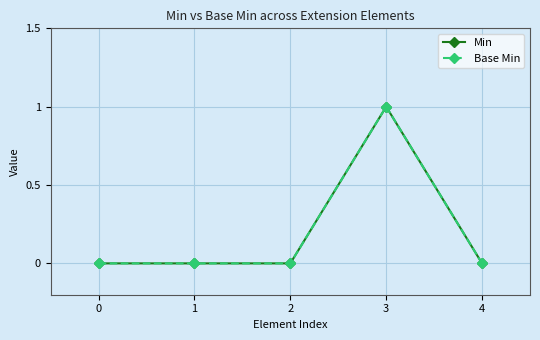

Rank the series by their maximum value, from lowest to highest.

Min, Base Min